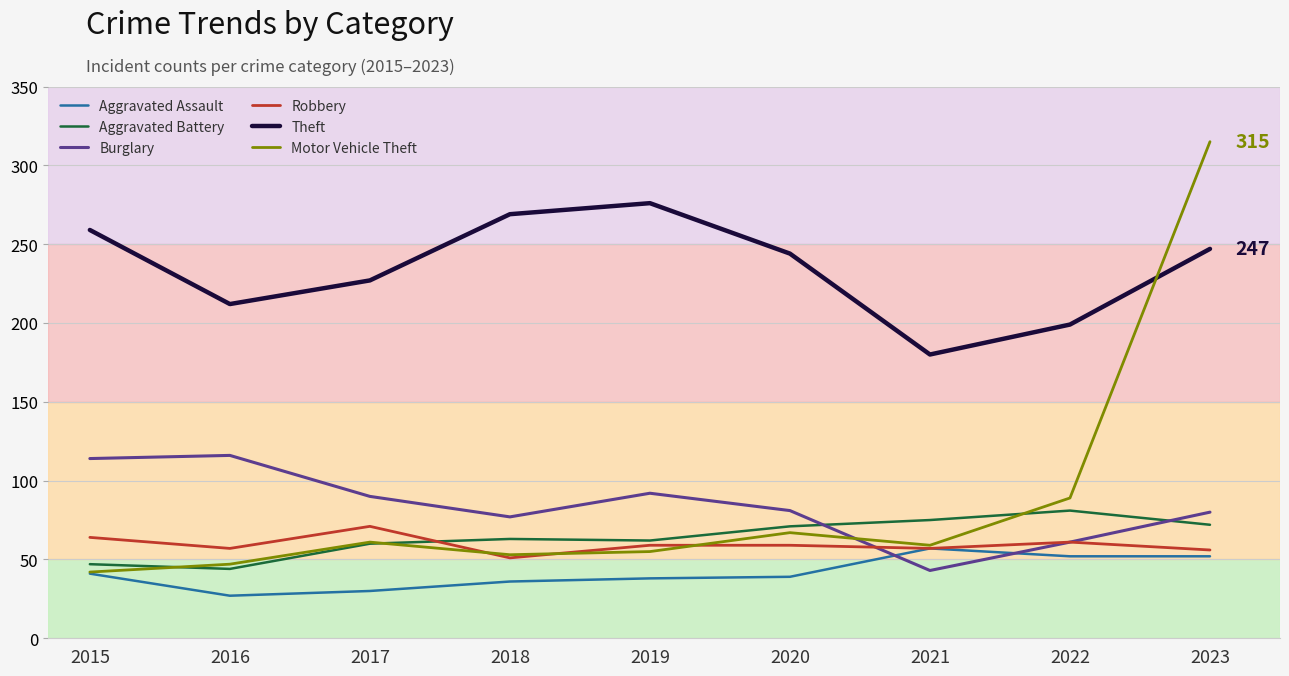

What value does the Robbery series have at 2021?

57